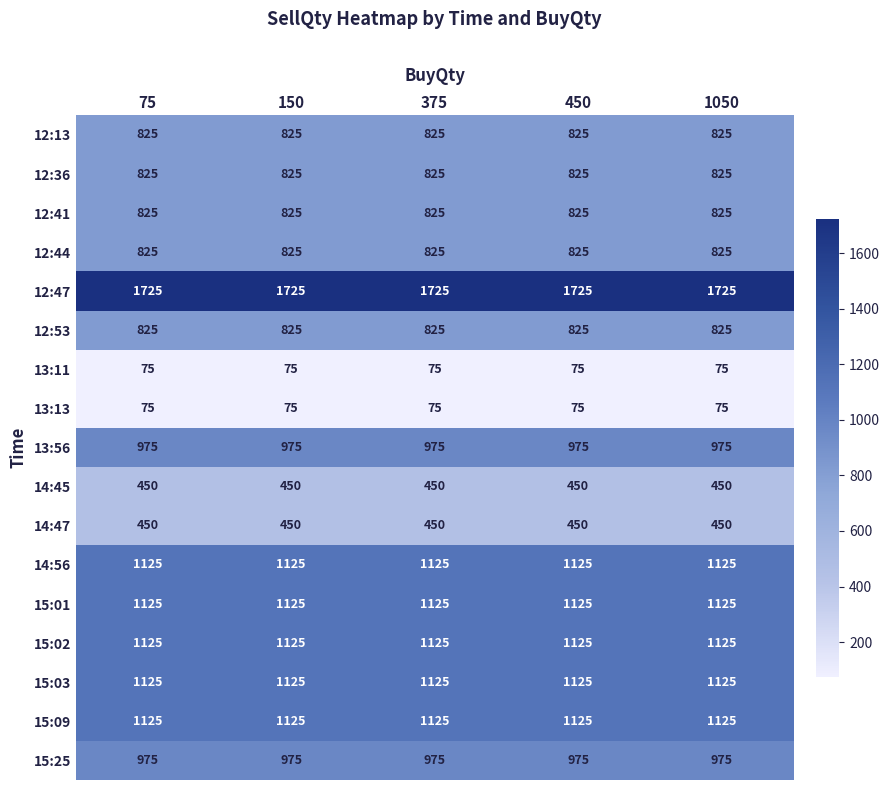

What is the difference between the highest and lowest values at 150?

1650